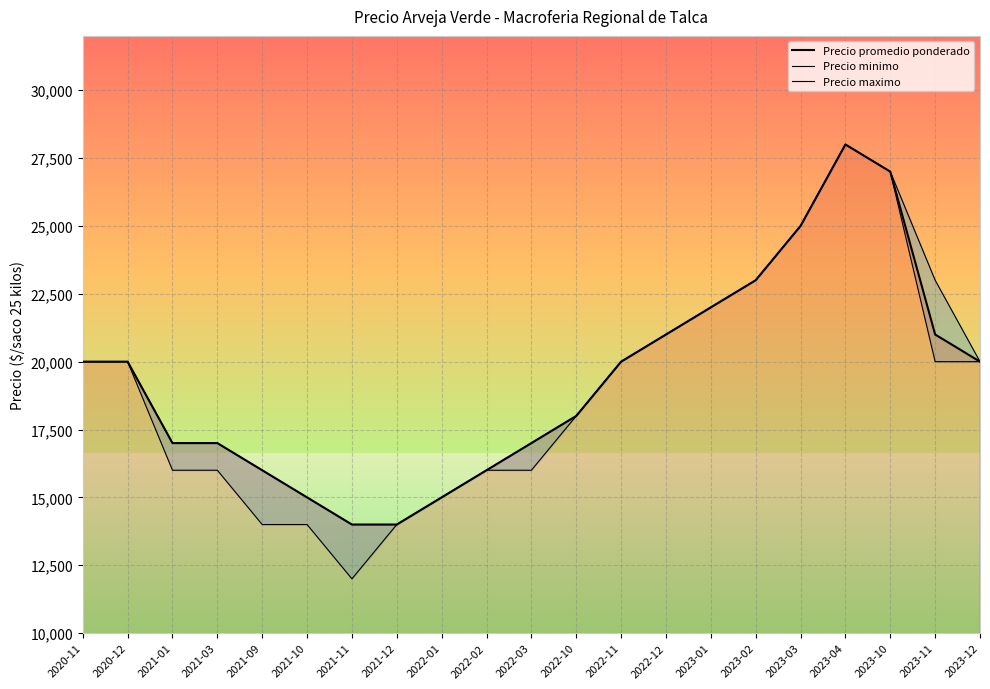

Which category has the highest value across all series?

2023-04